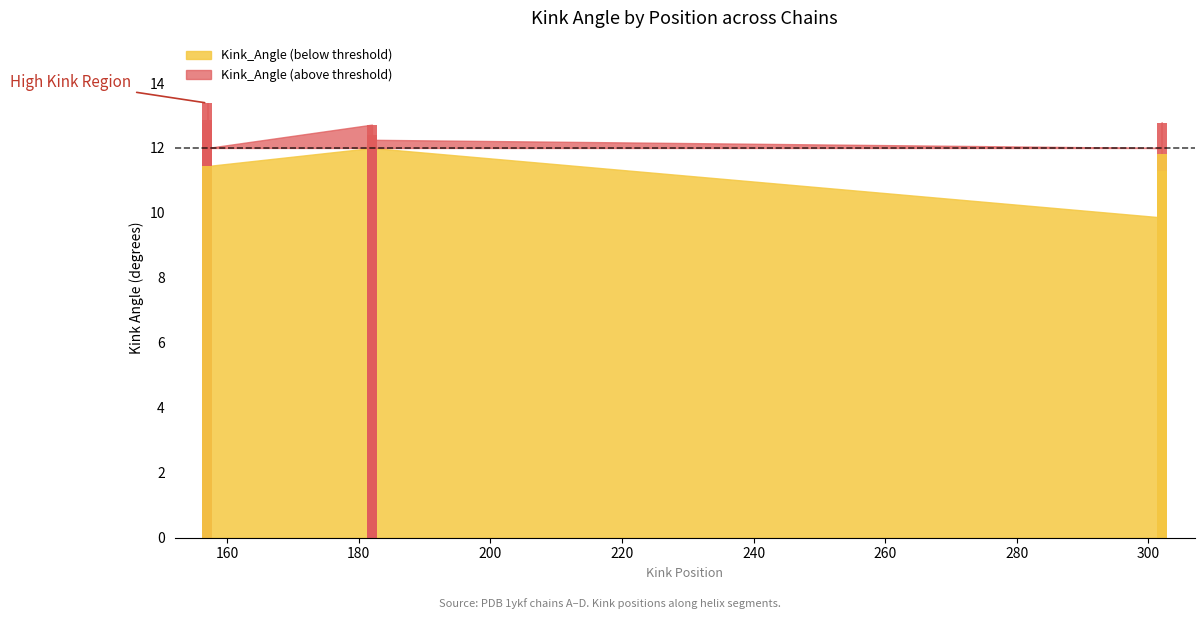

List the labels in order of value, smallest first.

1ykfB-302, 1ykfD-302, 1ykfD-157, 1ykfC-302, 1ykfB-182, 1ykfA-182, 1ykfD-182, 1ykfC-182, 1ykfC-157, 1ykfA-302, 1ykfA-157, 1ykfB-157